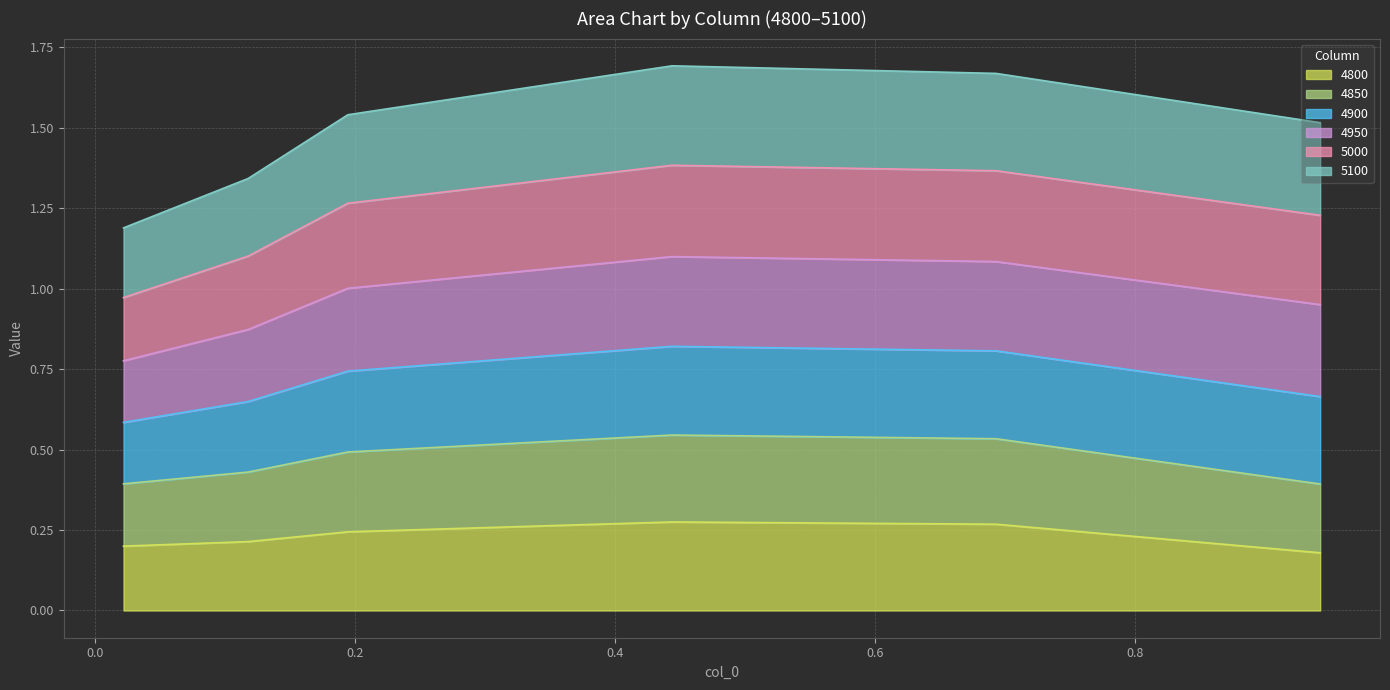

Read the 4800 value at 0.8.

0.2